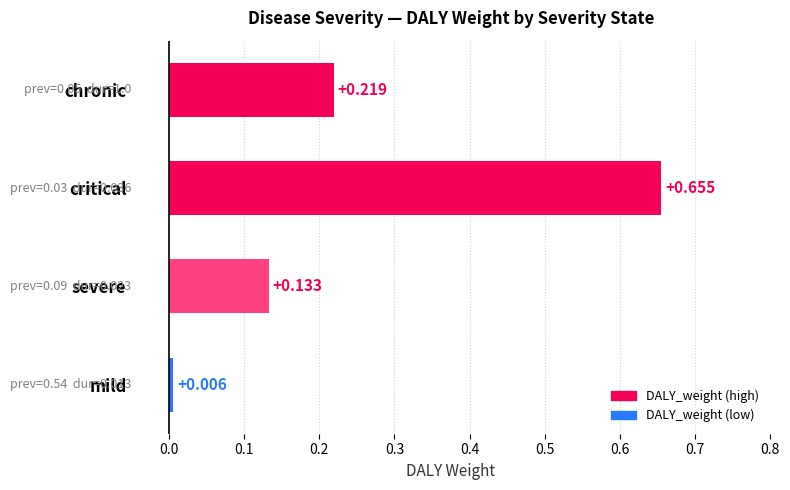

Which category has the lowest value across all series?

mild